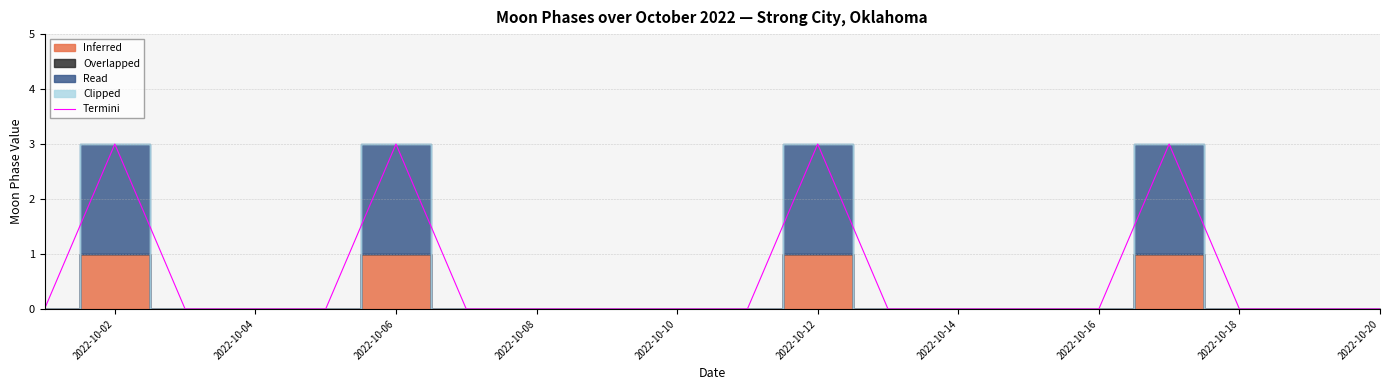

What is the average value?

1